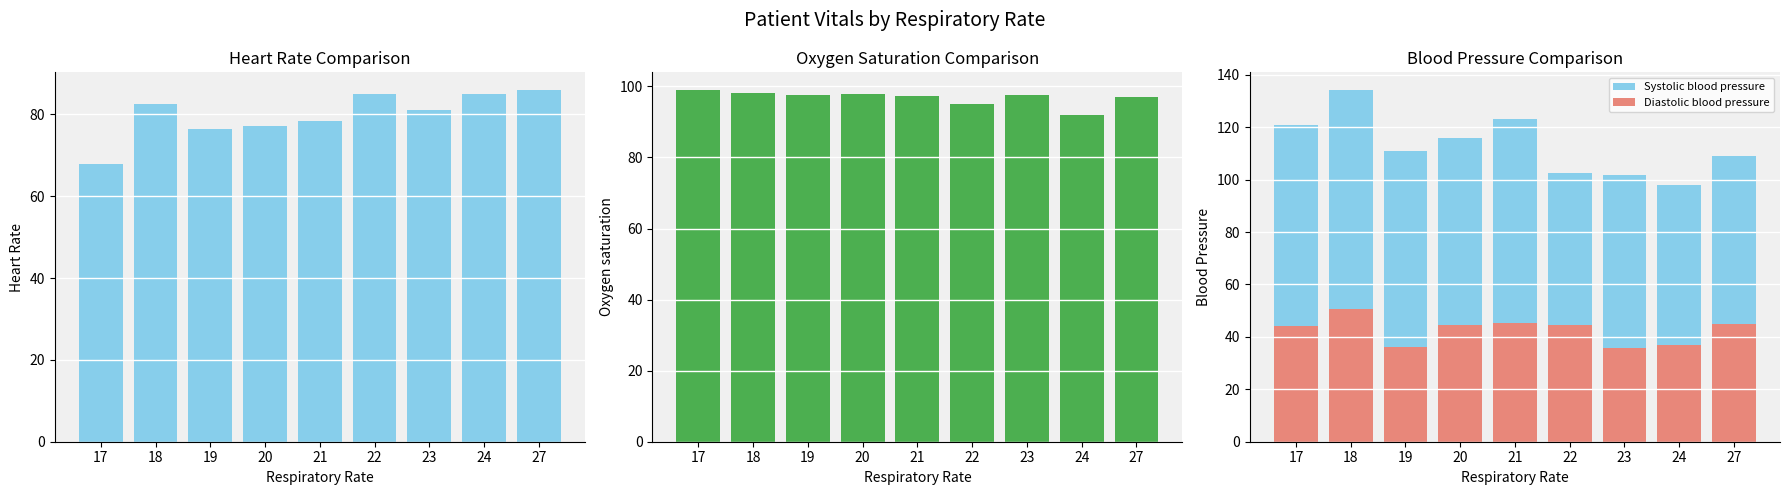

Reading left to right, transcribe all the data shown in this chart.

Heart Rate: 68.0	82.5	76.3	77.1	78.3	85.0	81.0	85.0	86.0
Oxygen saturation: 99.0	98.2	97.7	97.7	97.2	95.0	97.7	92.0	97.0
Systolic blood pressure: 121.0	134.2	111.0	115.9	123.2	102.7	101.7	98.0	109.0
Diastolic blood pressure: 44.0	50.5	36.3	44.4	45.2	44.7	35.7	37.0	45.0